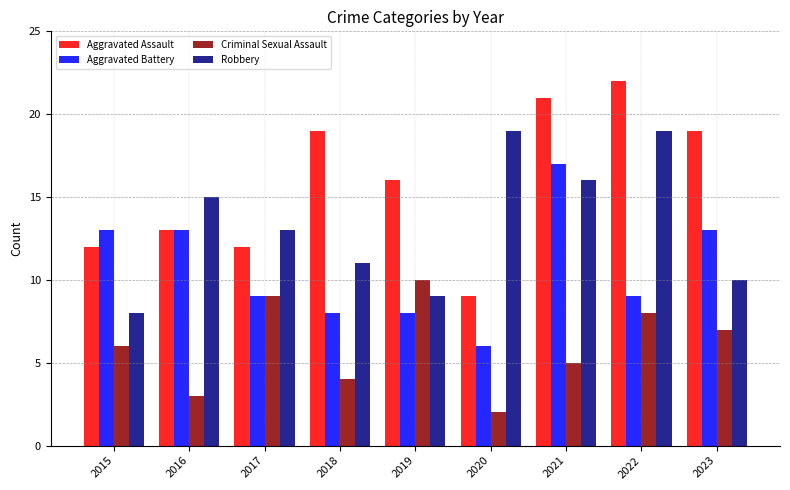

What is the spread (max minus min) of values at 2016?

12